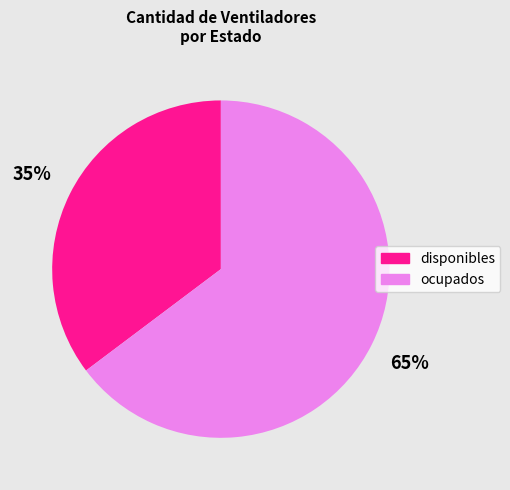

What is the largest slice in the pie chart?

ocupados